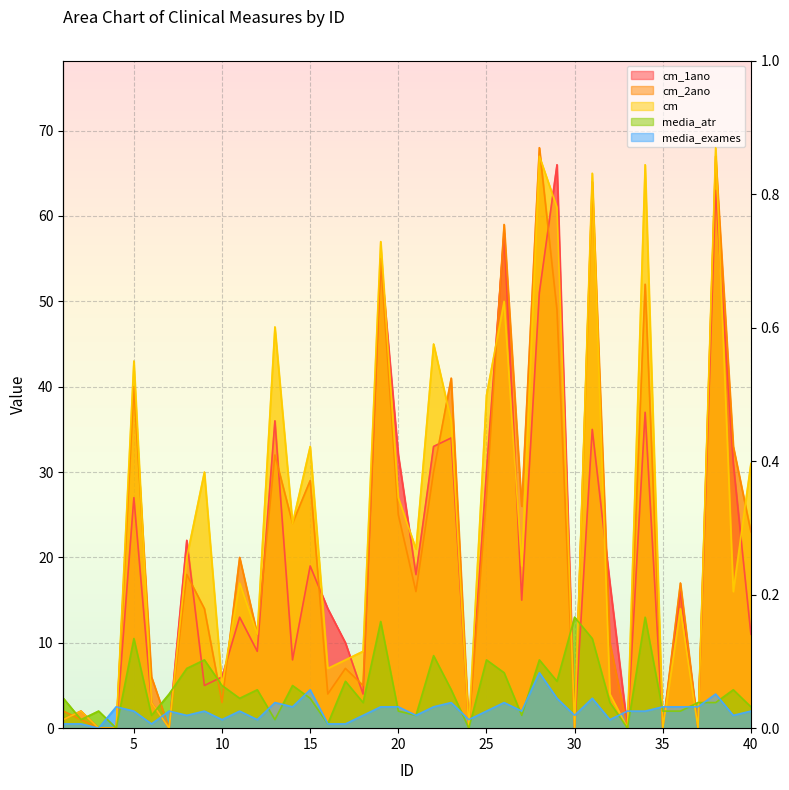

The value of cm_2ano at 7 is 30.0. True or false?

False